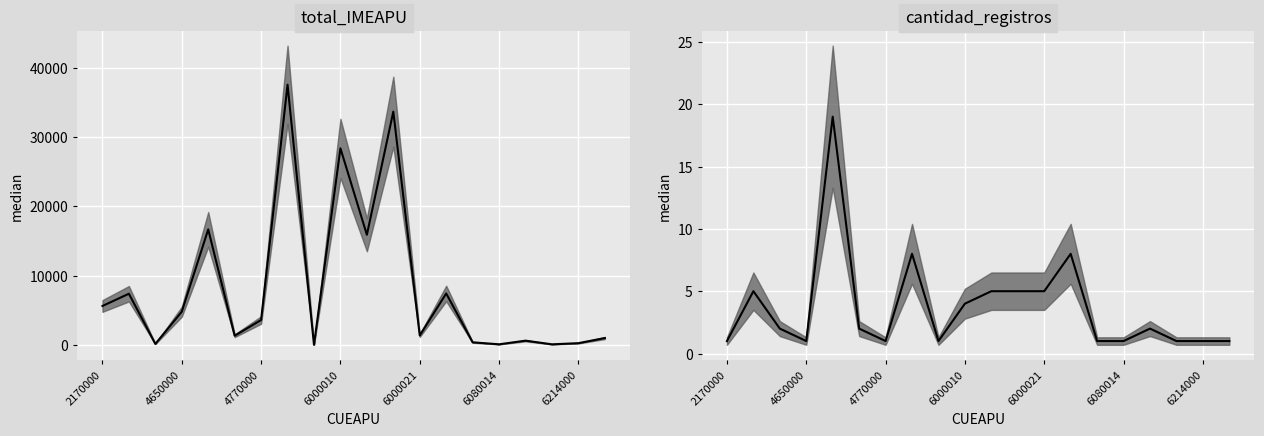

True or false: the data shows 5 at 10.

True